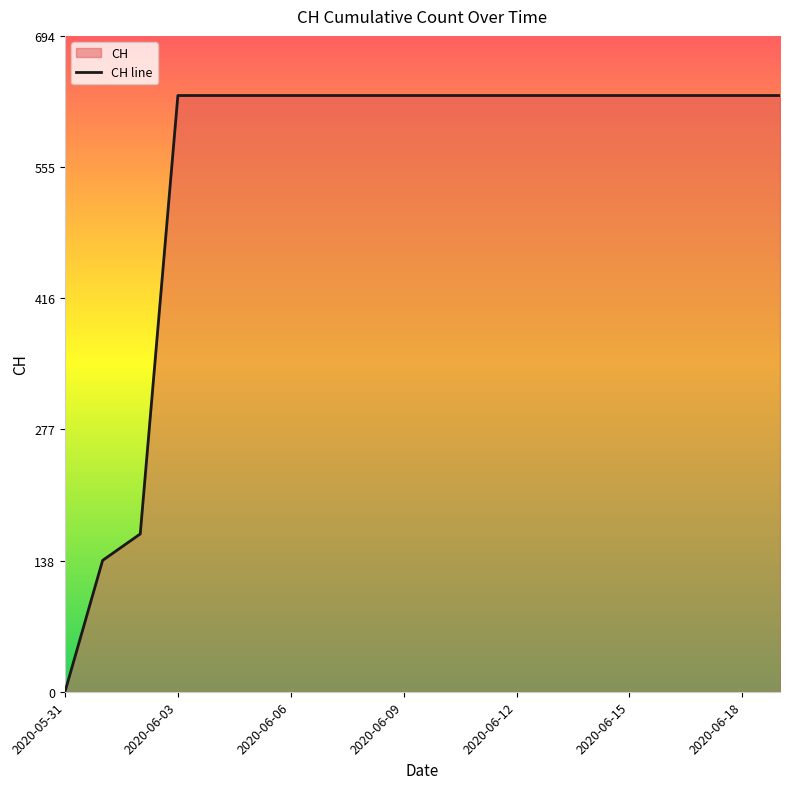

Reading left to right, what are all the values shown in this chart?

0	139	167	631	631	631	631	631	631	631	631	631	631	631	631	631	631	631	631	631